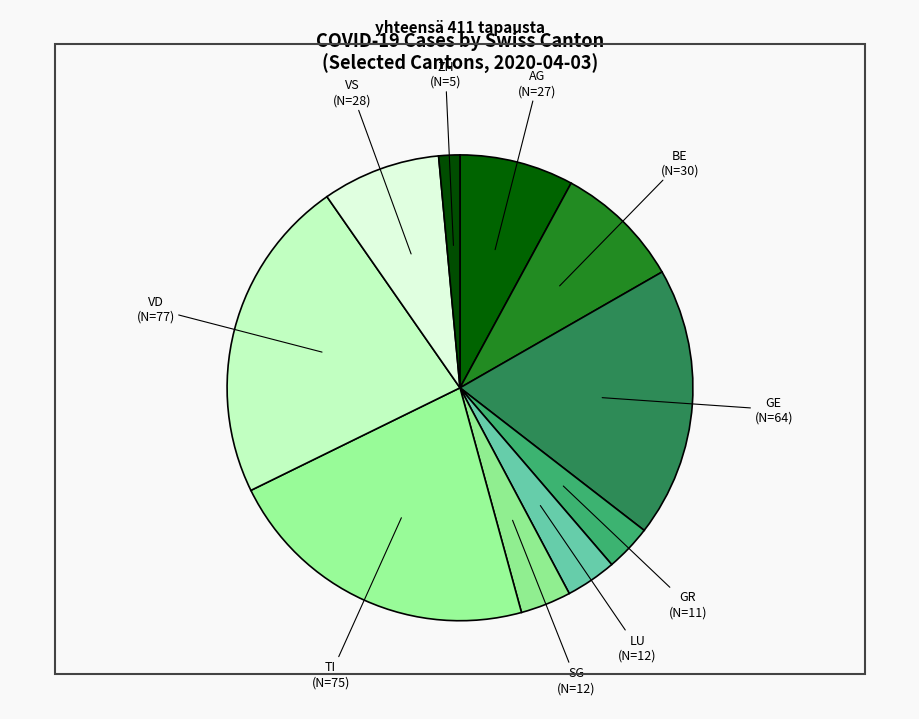

Is there any slice that represents more than half of the pie?

No